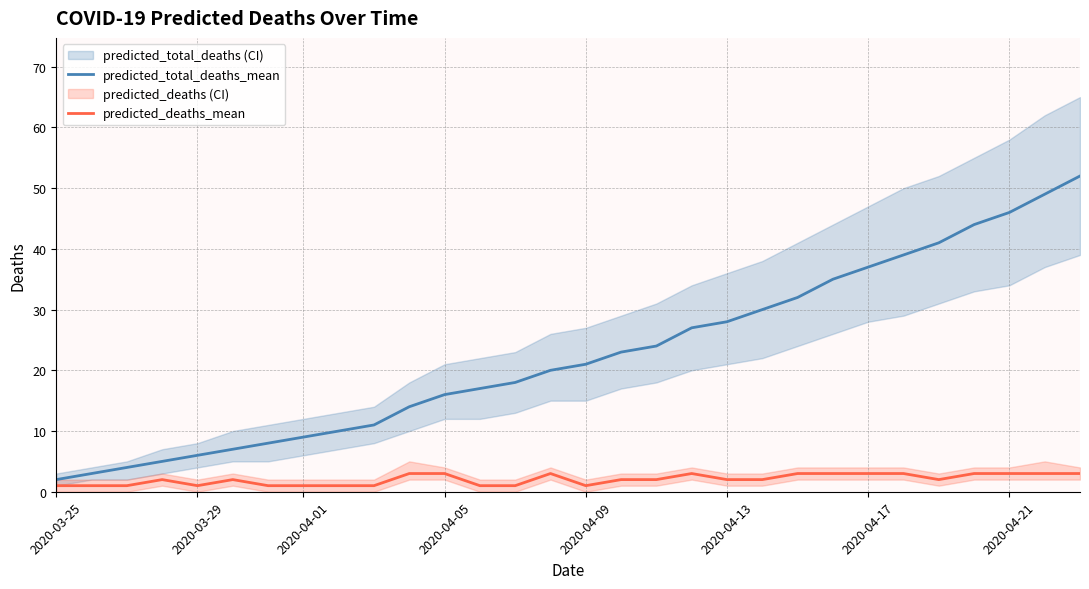

The predicted_deaths_mean series shows 3 at 2020-04-21. True or false?

True